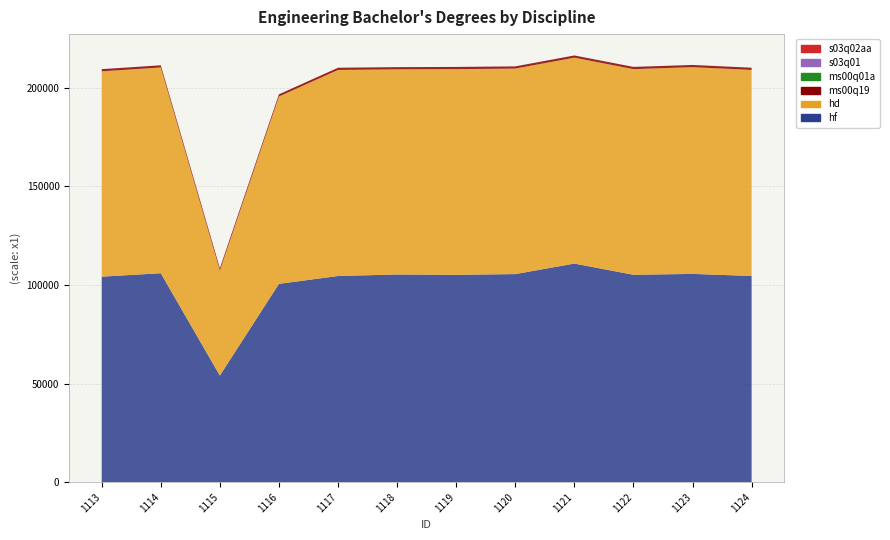

Reading left to right, extract all data points from this chart.

hf: 1113=104210	1114=105950	1115=54027	1116=100556	1117=104545	1118=105303	1119=105139	1120=105505	1121=110840	1122=105155	1123=105603	1124=104546
ms00q19: 1113=1113	1114=1114	1115=1115	1116=1116	1117=1117	1118=1118	1119=1119	1120=1120	1121=1121	1122=1122	1123=1123	1124=1124
hd: 1113=104128	1114=104348	1115=53322	1116=95017	1117=104504	1118=104049	1119=104314	1120=104234	1121=104436	1122=104309	1123=104852	1124=104504
ms00q01a: 1113=1	1114=1	1115=14	1116=1	1117=1	1118=5	1119=2	1120=1	1121=9	1122=12	1123=14	1124=1
s03q01: 1113=2	1114=2	1115=1	1116=2	1117=1	1118=1	1119=2	1120=2	1121=1	1122=2	1123=1	1124=1
s03q02aa: 1113=2	1114=1	1115=1	1116=1	1117=1	1118=1	1119=2	1120=2	1121=1	1122=2	1123=1	1124=1